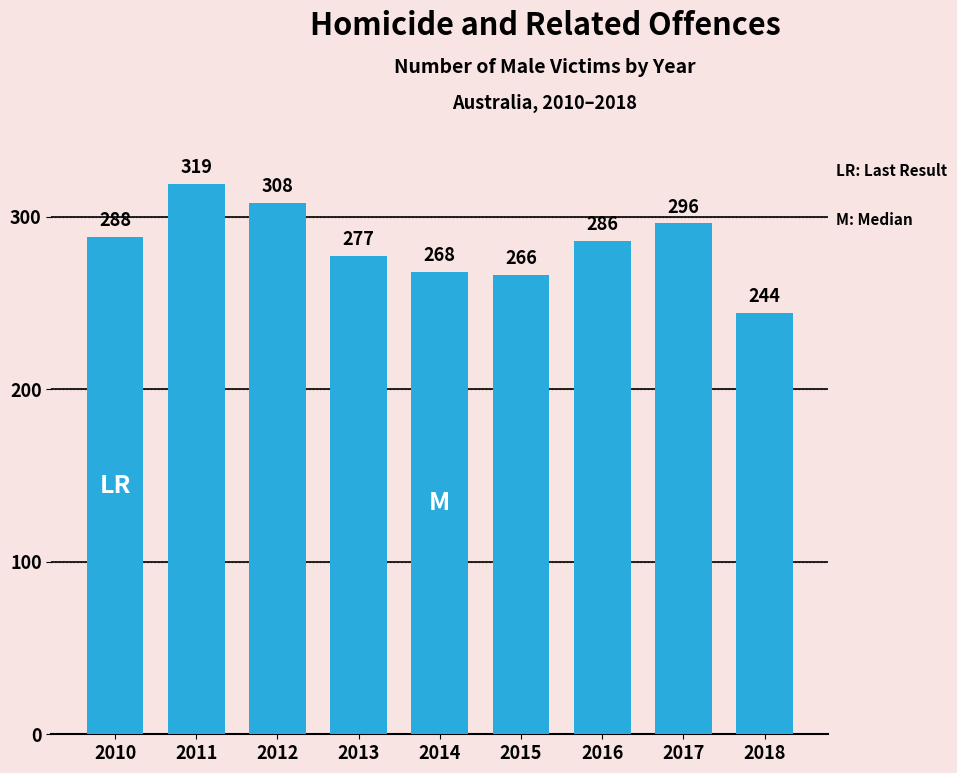

How many data points are less than 286?

4